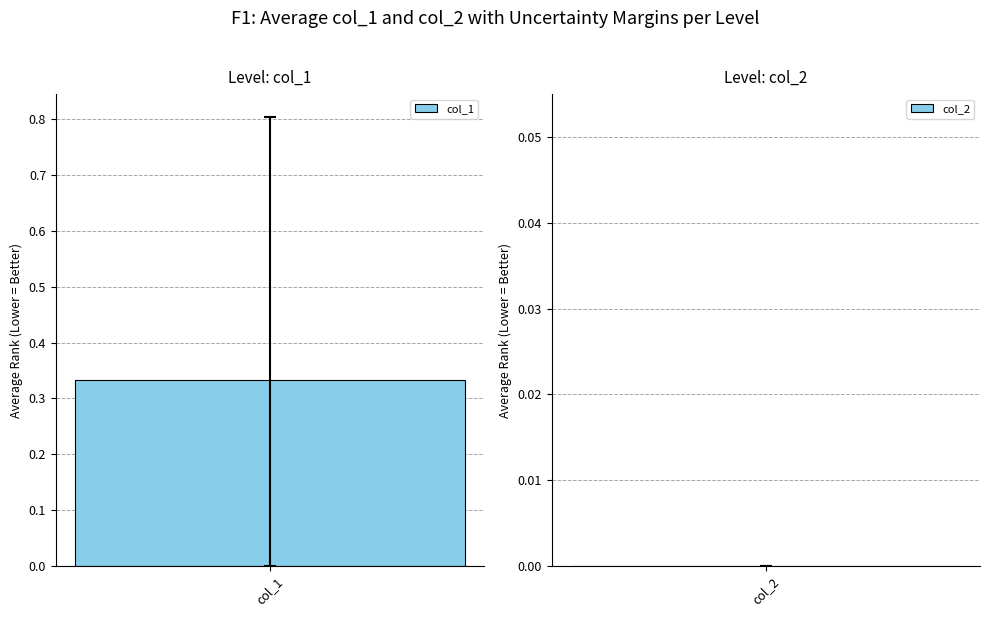

The col_1 series shows 2 at 1441037709. True or false?

False